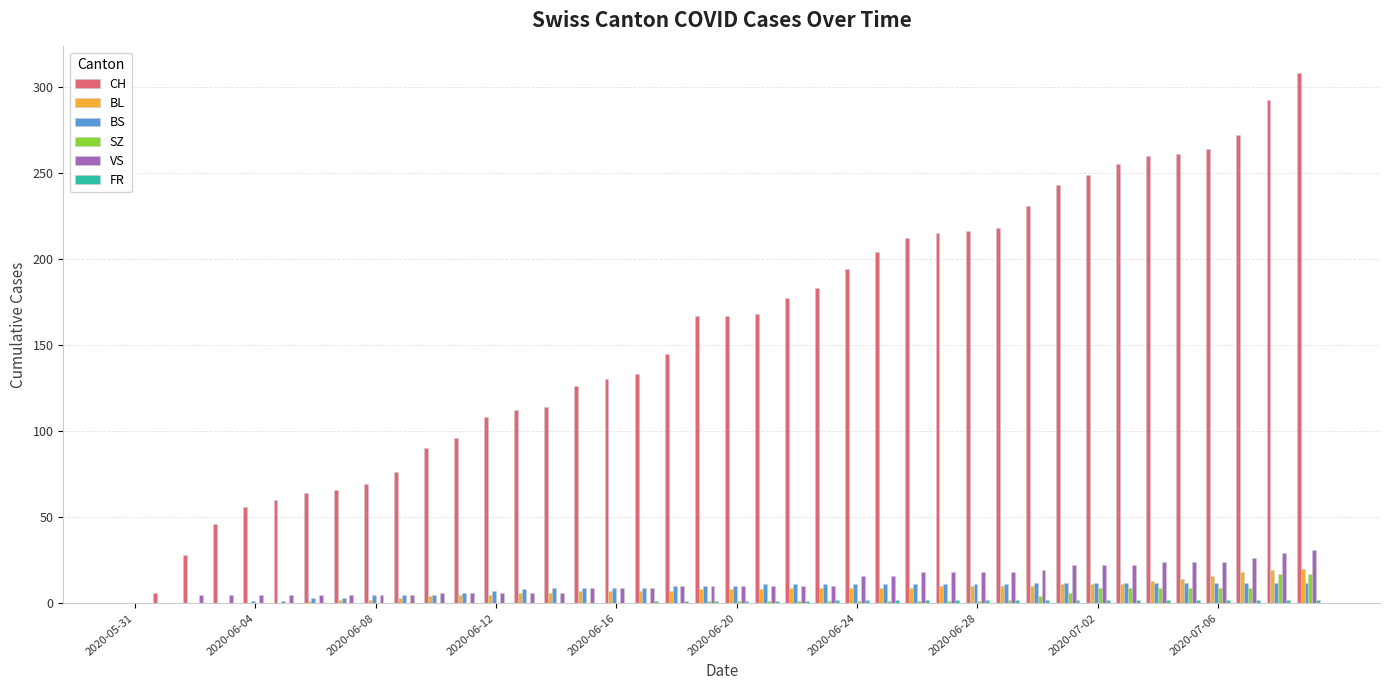

What is the maximum value for CH?

308